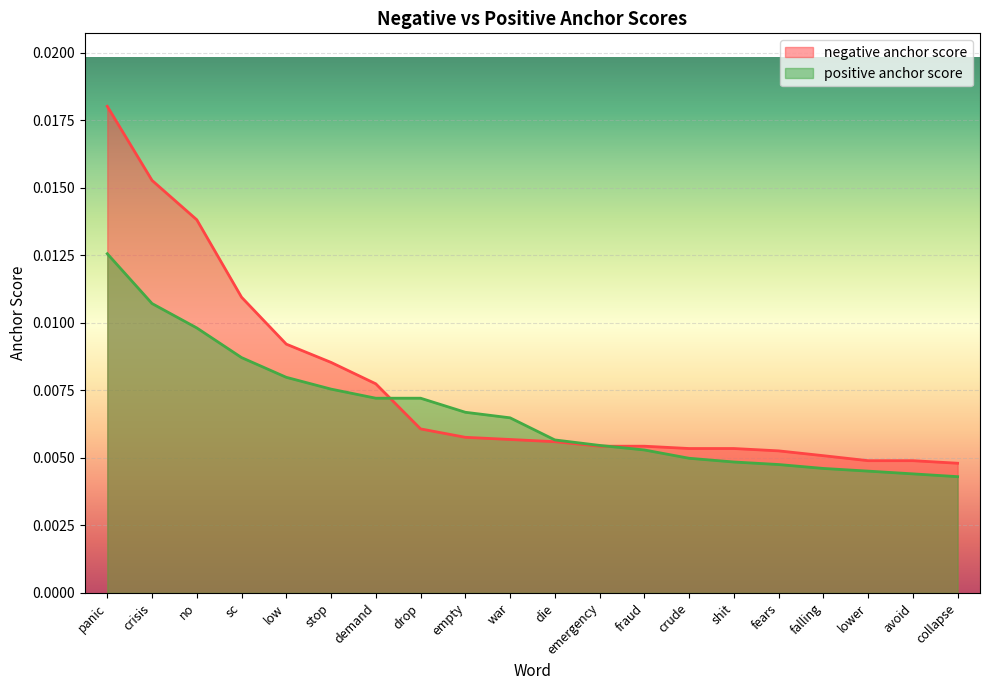

Which series has the largest range (max minus min)?

negative anchor score